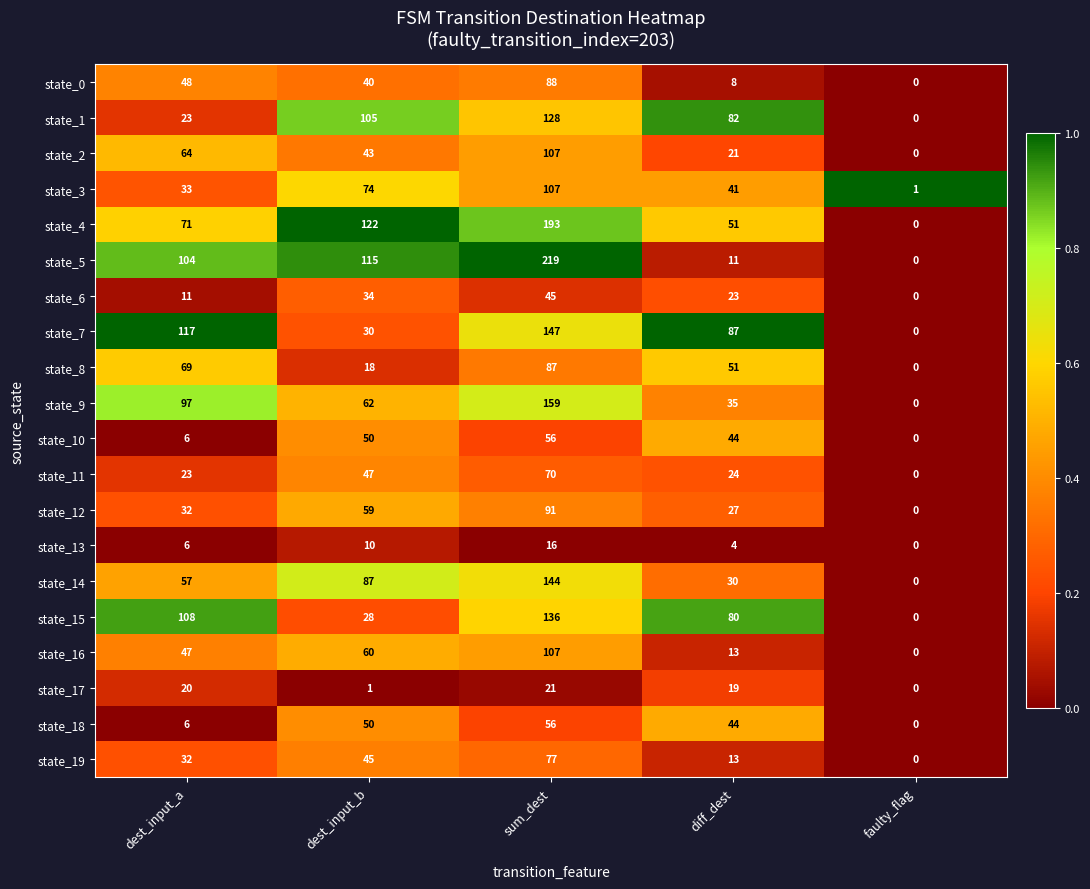

Rank the categories by state_11 value from lowest to highest.

faulty_flag, dest_input_a, diff_dest, dest_input_b, sum_dest